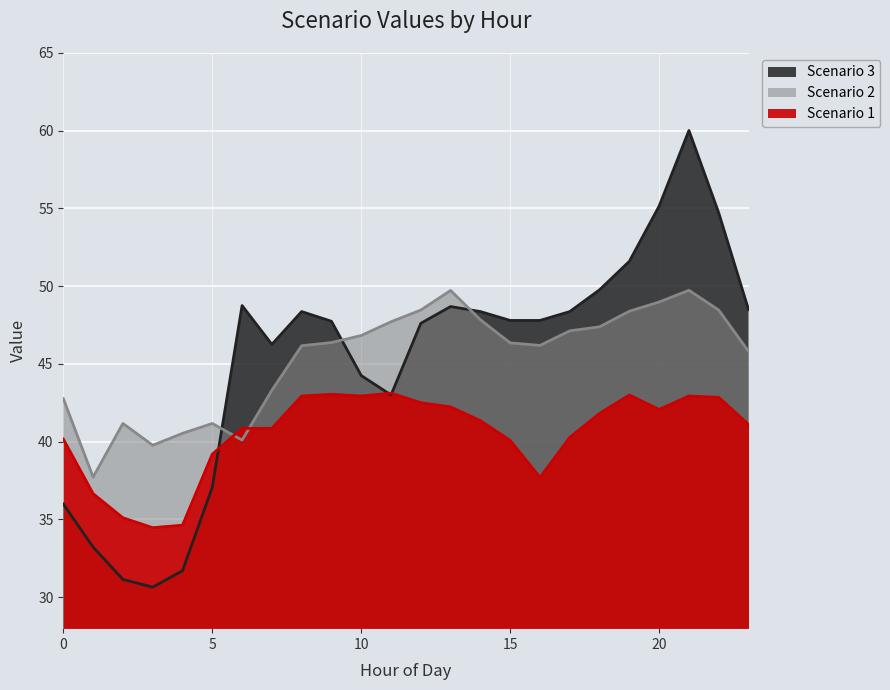

Where is the first local maximum for Scenario 3?

6